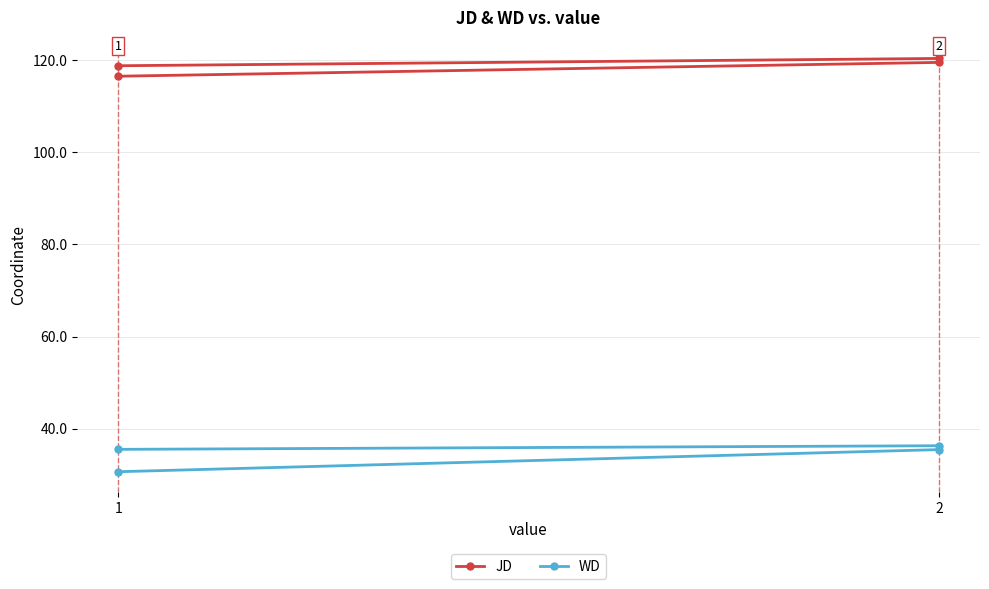

What is the value of the WD point at the 1st from the left?

30.7